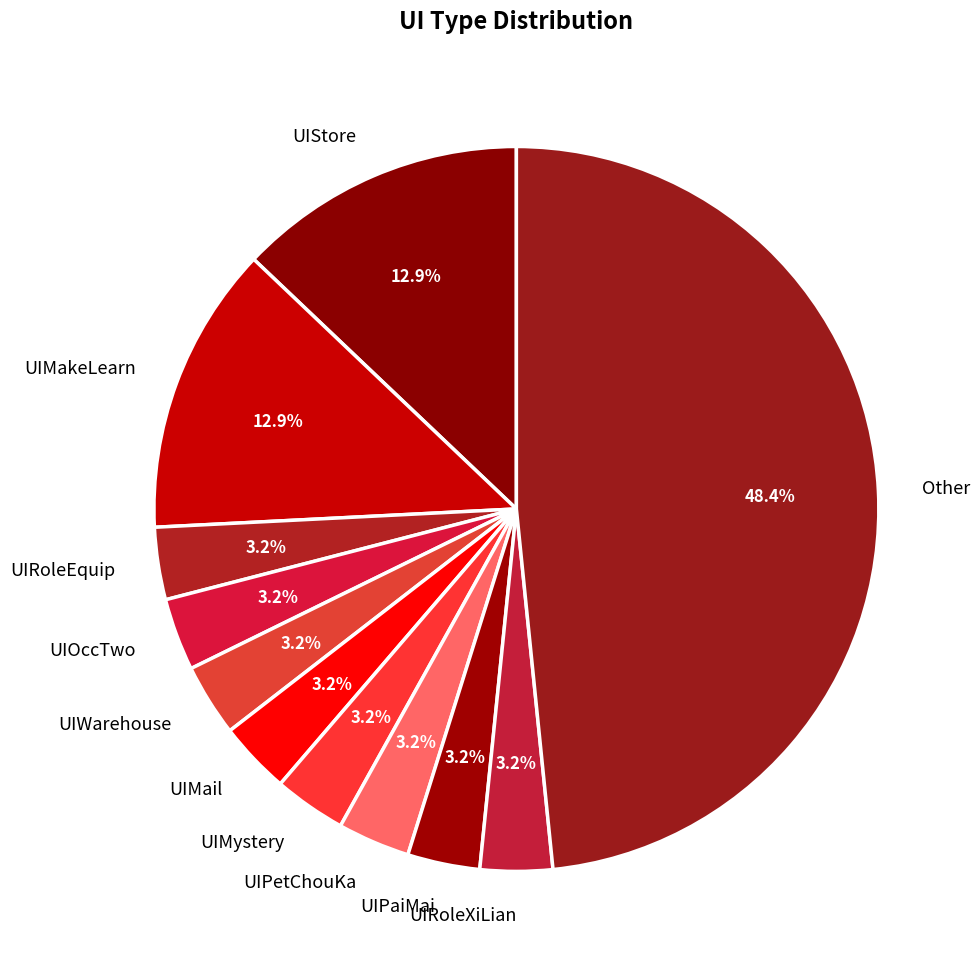

To the nearest percent, what is the average slice percentage?

9%